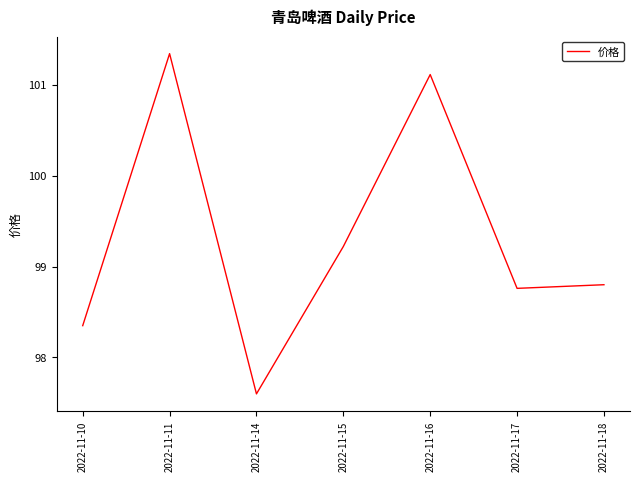

What is the difference between the maximum and minimum values?

3.7